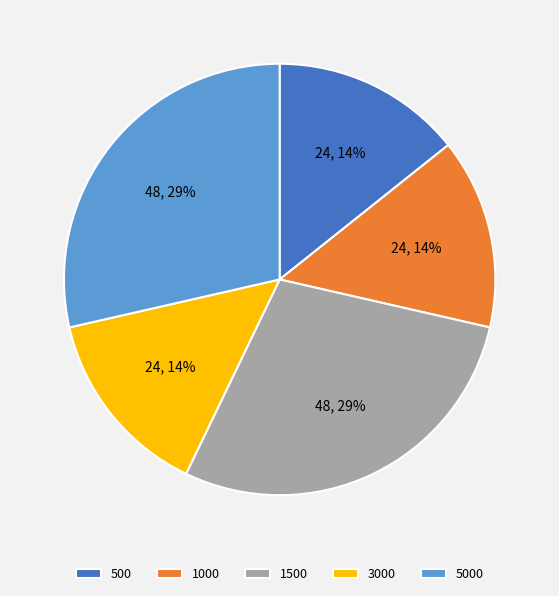

Combined, do 500 and 1500 account for over 50%?

No